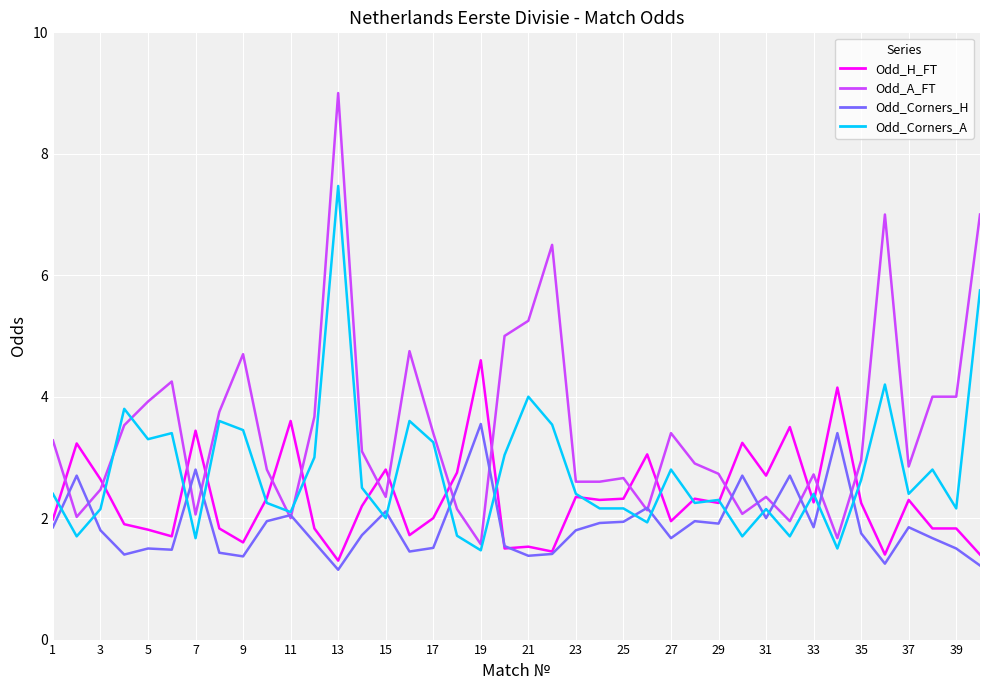

Does the chart have visible grid lines?

Yes